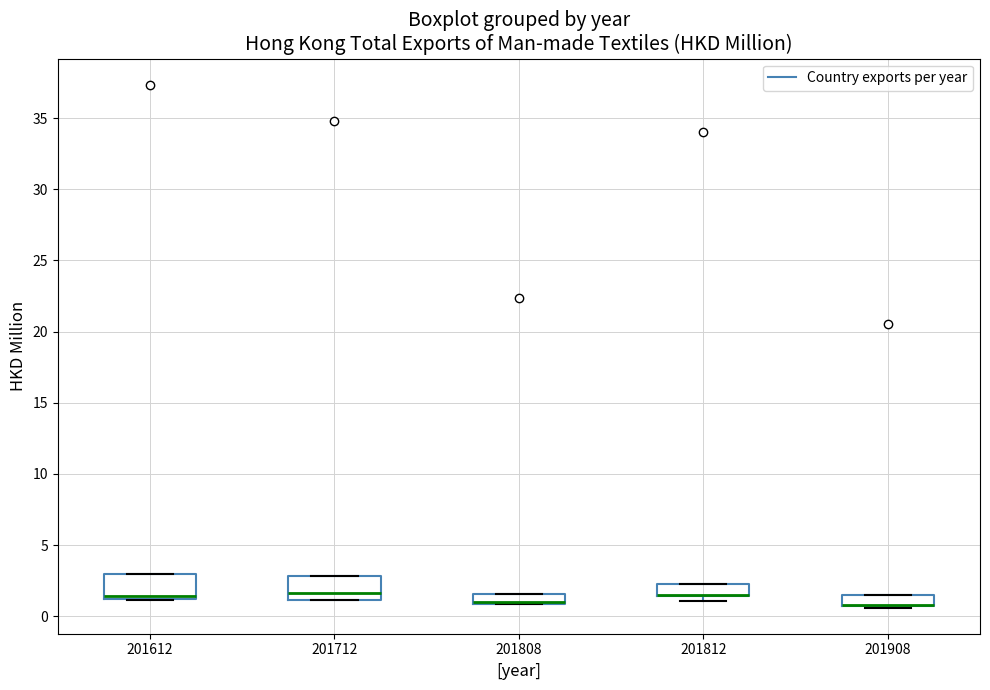

Where is the upper edge of the box at x = 201712 on the y-axis? The values are not printed on the chart, so give them approximately, as read against the axis.

3.0